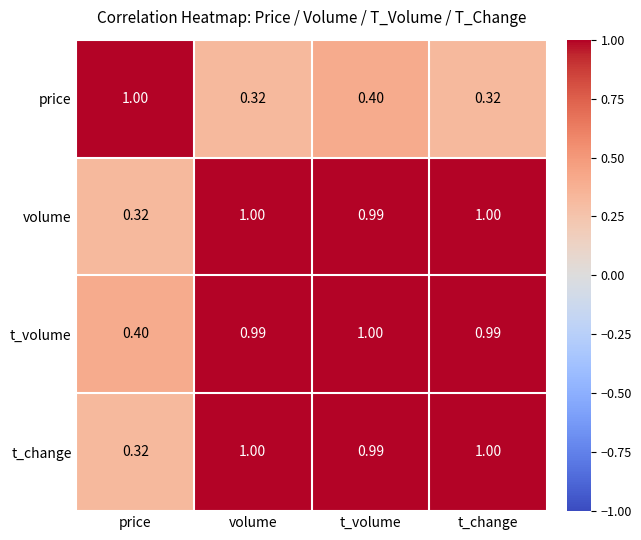

Which category has the lowest value in the t_volume series?

price